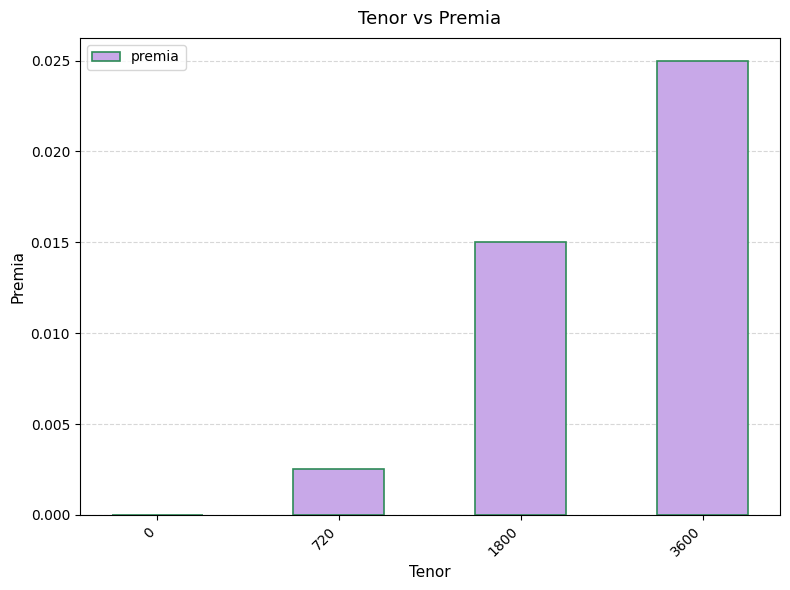

True or false: the data shows 0.0 at 3600.

True